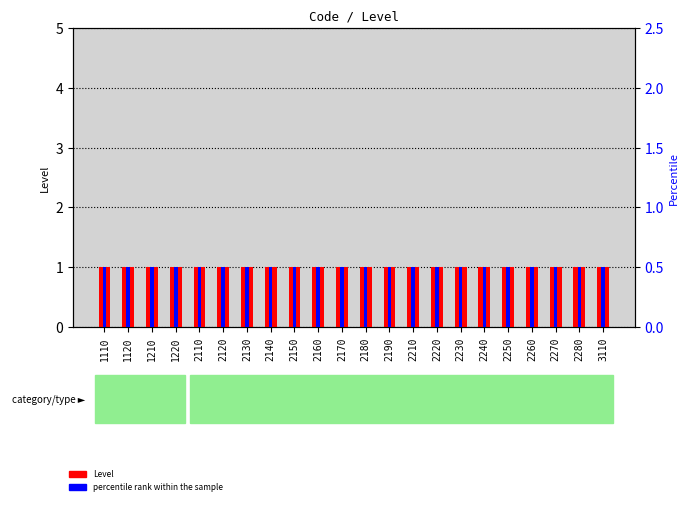

Which label corresponds to the smallest value in the chart?

1110